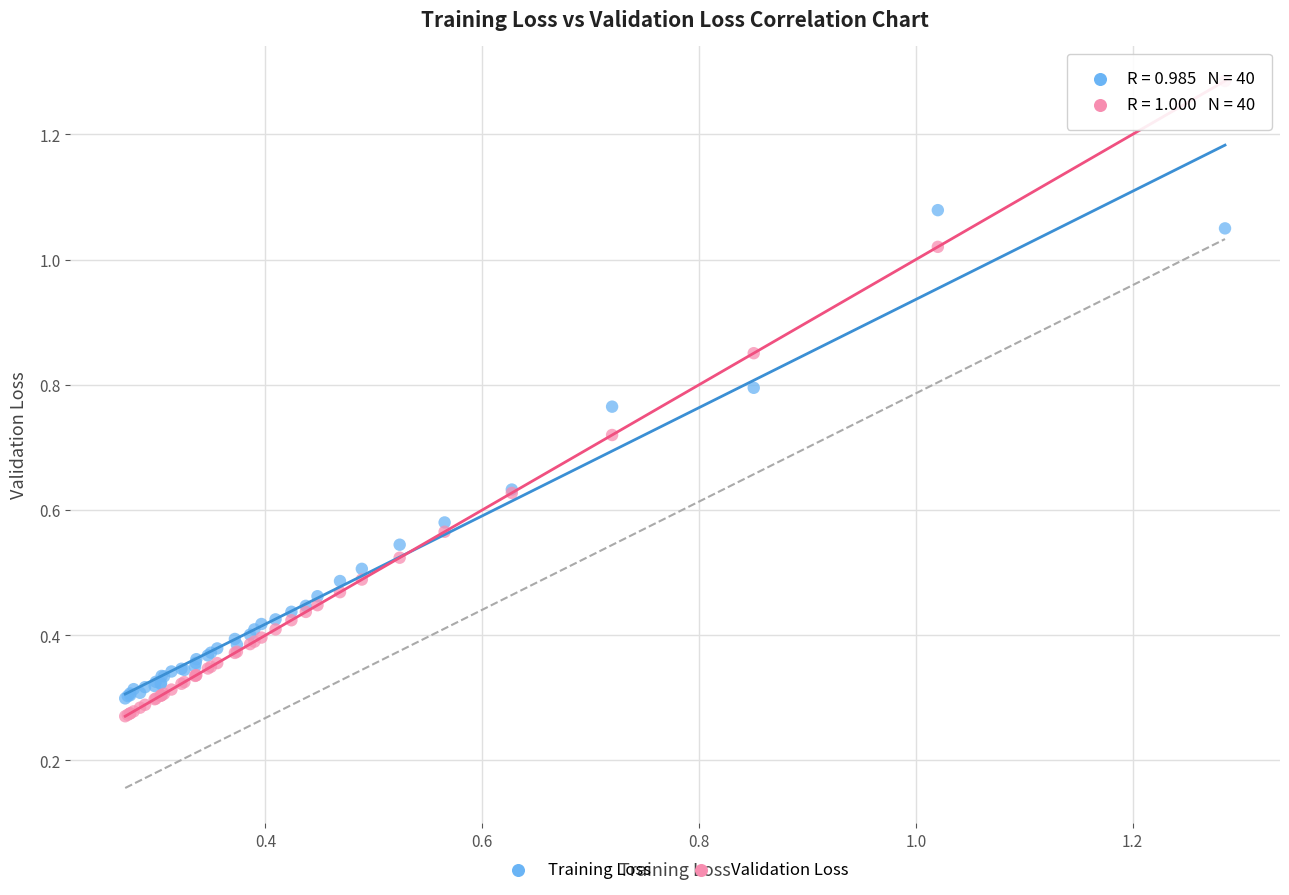

Which series reaches the maximum Y coordinate?

Validation Loss